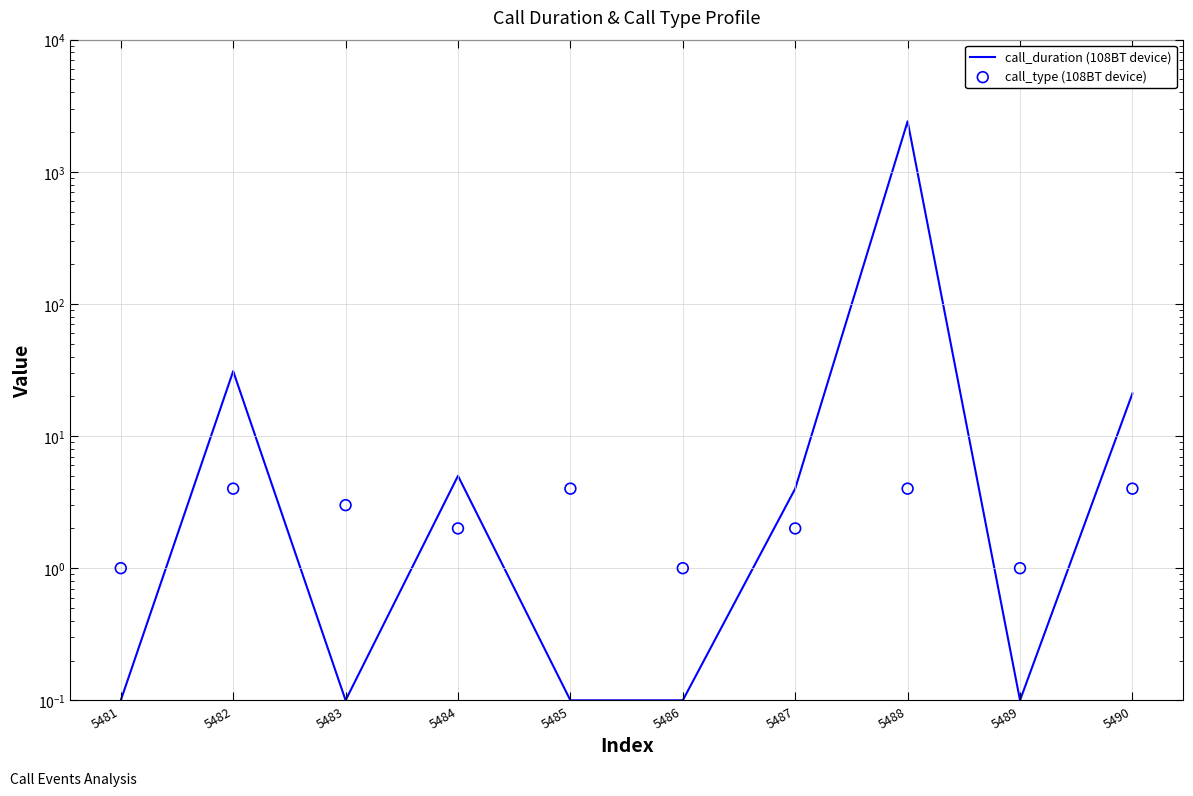

Is the value of call_duration (108BT device) at 5485 greater than the value of call_type (108BT device) at 5486?

No